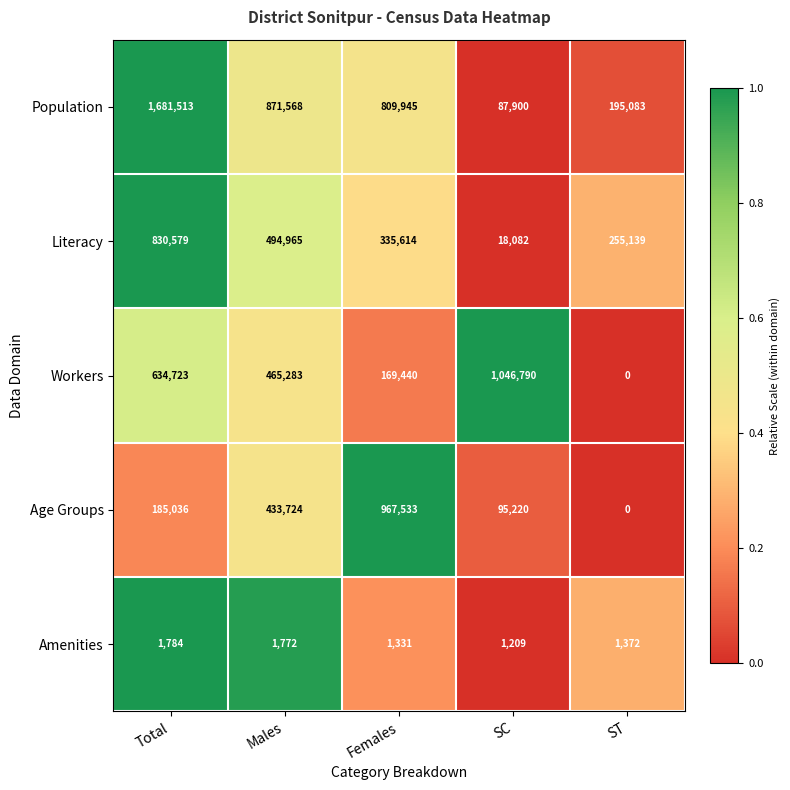

What is the difference between the Workers values at ST and Total?

634723